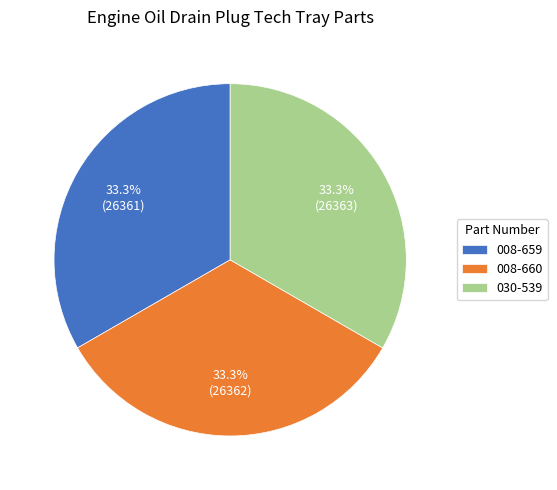

What is the ratio of the value at 030-539 to the value at 008-659?

1.0